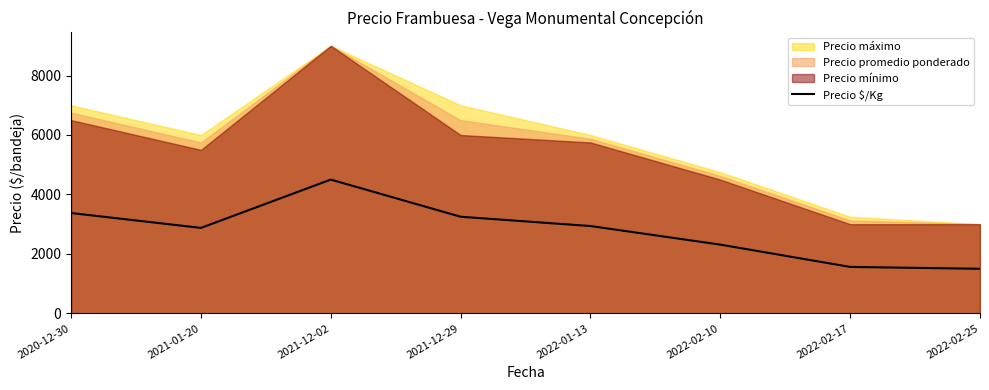

How many lines are shown in the chart?

1